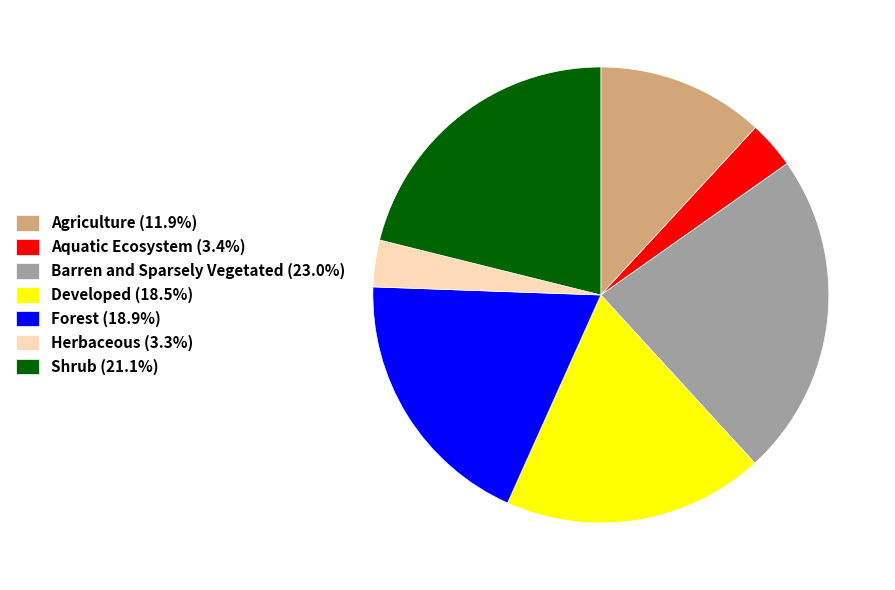

Is Shrub (21.1%) the majority of the pie?

No